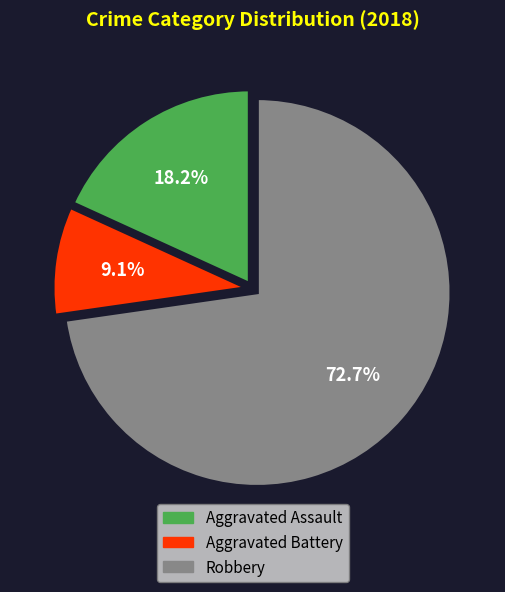

Count the number of slices in the pie.

3